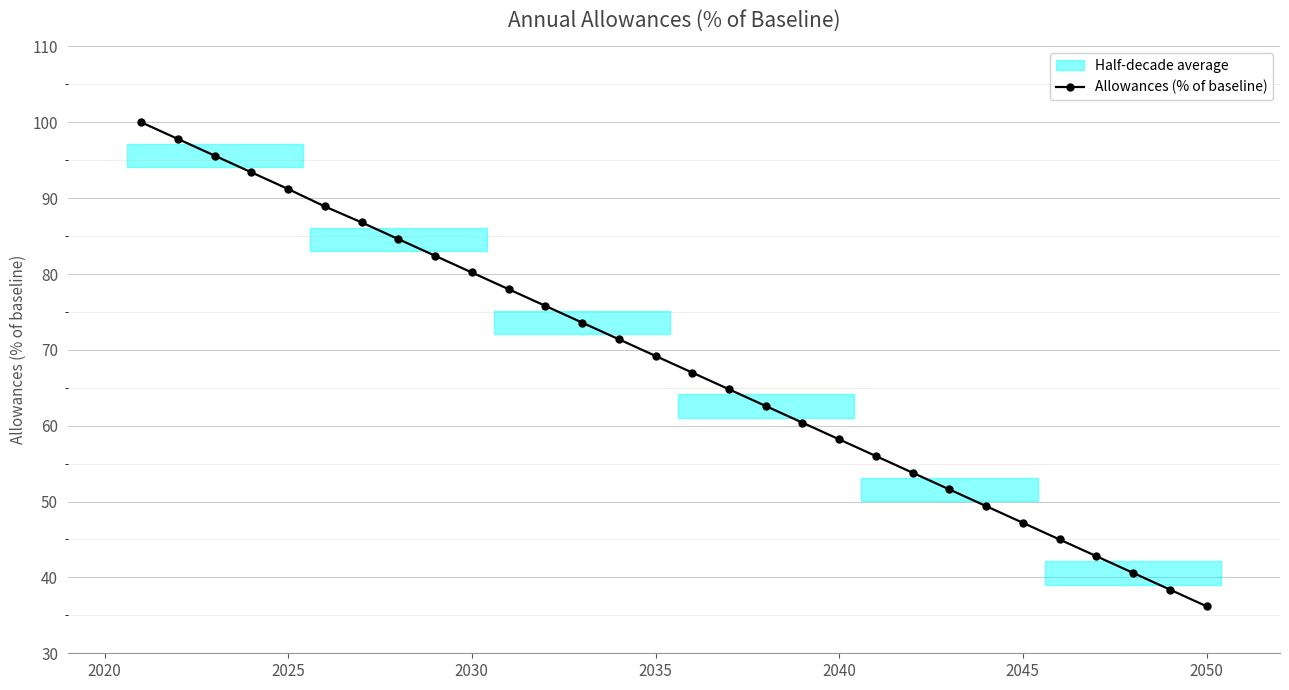

At which label does Allowances (% of baseline) reach its minimum?

2050